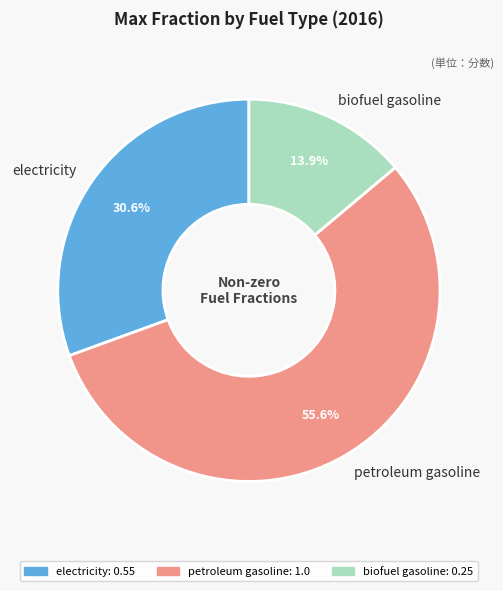

Does any single category account for the majority?

Yes